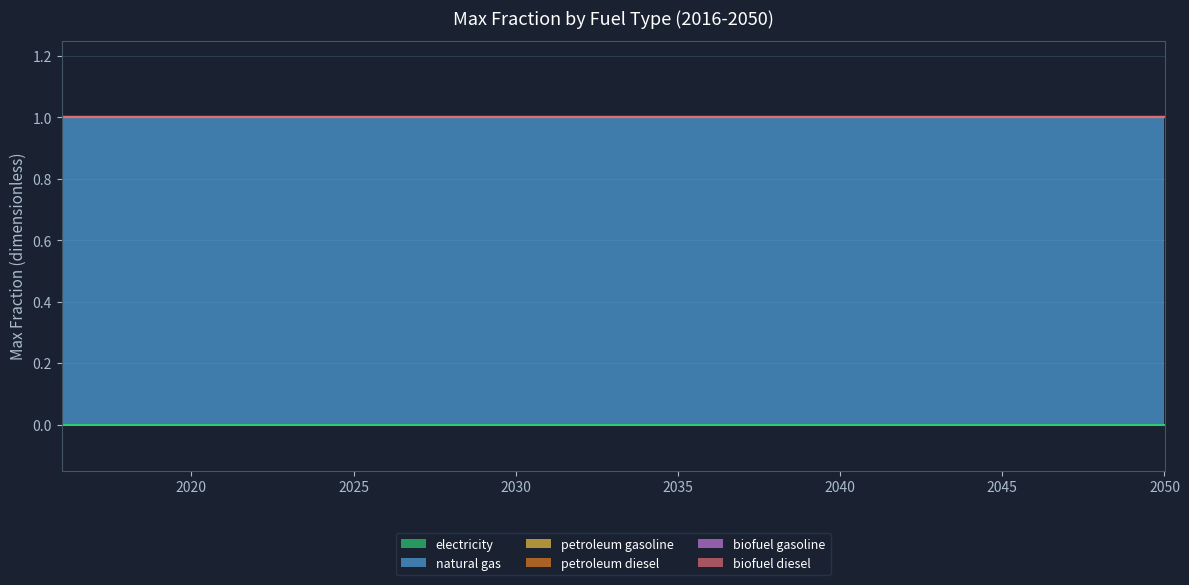

True or false: natural gas has a value of 1 at 2030.

True